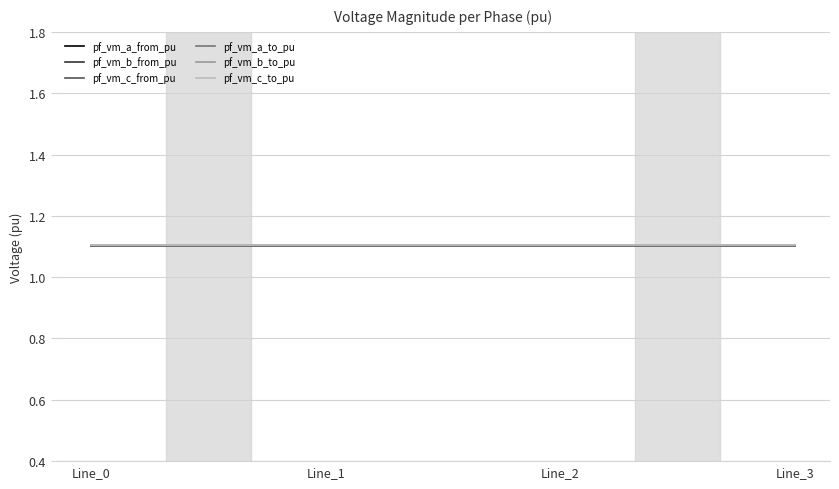

Reading right to left, what are all the values shown in this chart?

pf_vm_a_from_pu: 1.1	1.1	1.1	1.1
pf_vm_b_from_pu: 1.1	1.1	1.1	1.1
pf_vm_c_from_pu: 1.1	1.1	1.1	1.1
pf_vm_a_to_pu: 1.1	1.1	1.1	1.1
pf_vm_b_to_pu: 1.1	1.1	1.1	1.1
pf_vm_c_to_pu: 1.1	1.1	1.1	1.1